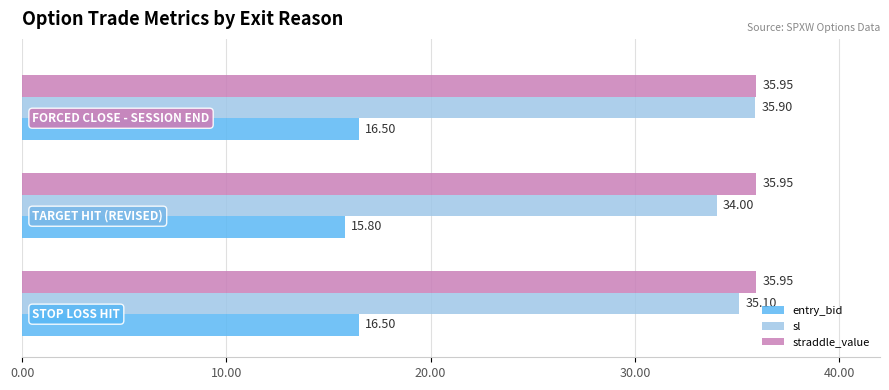

Which series has the largest total across all categories?

straddle_value